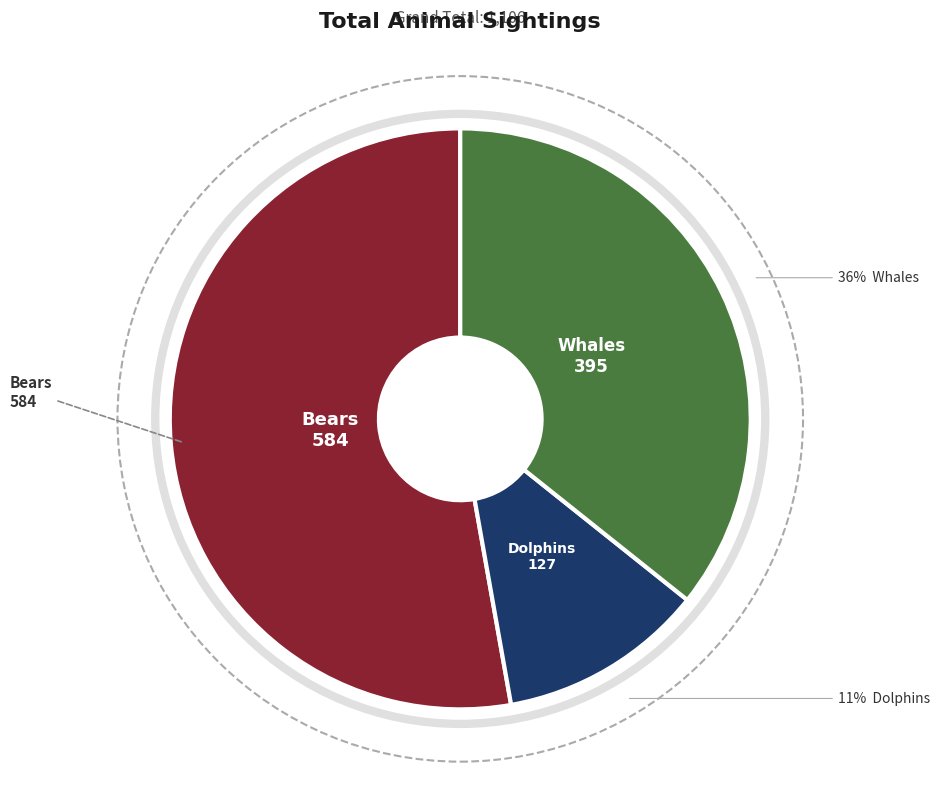

Is it true that Dolphins is 18% of the pie?

False